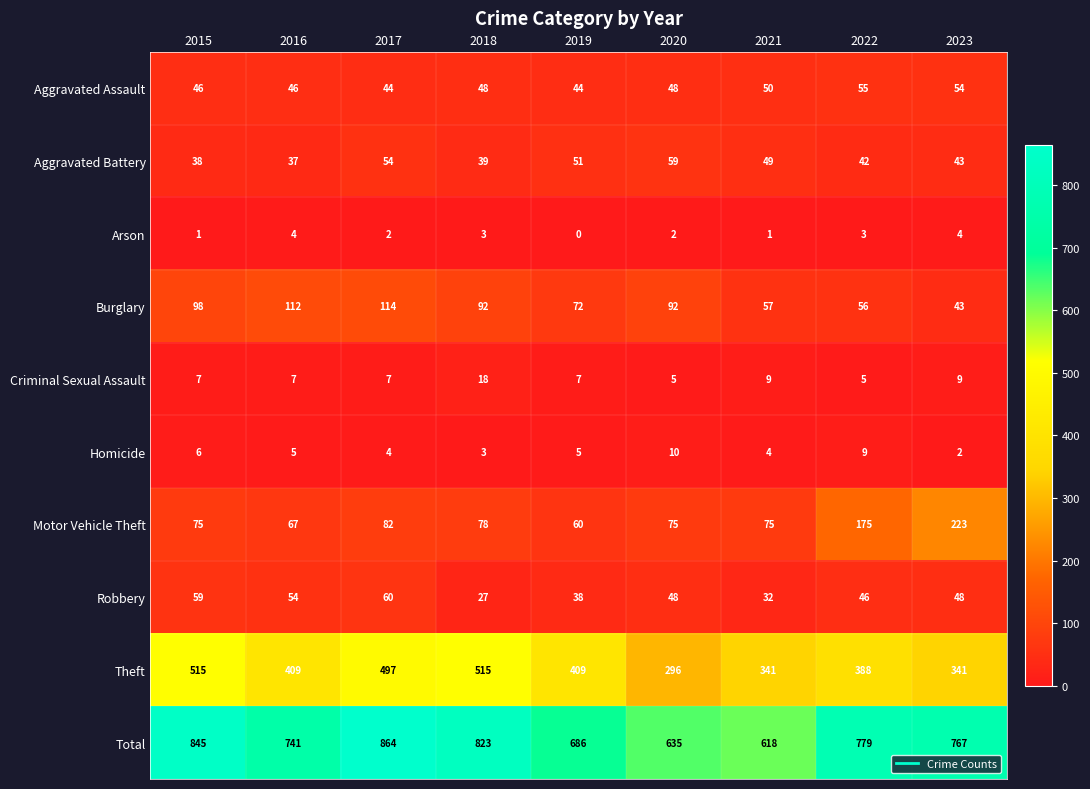

How many data points does each series have?

9